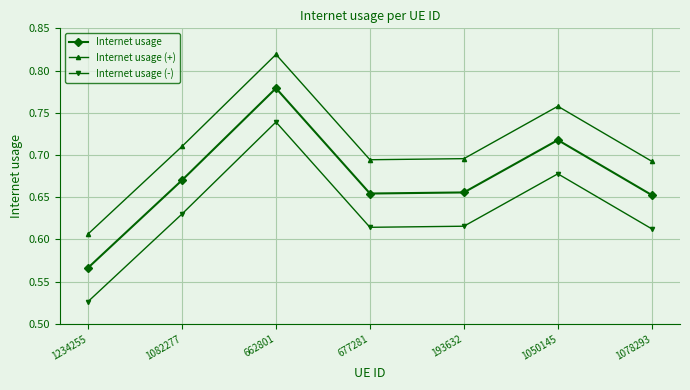

True or false: Internet usage and Internet usage (-) cross at least once.

False